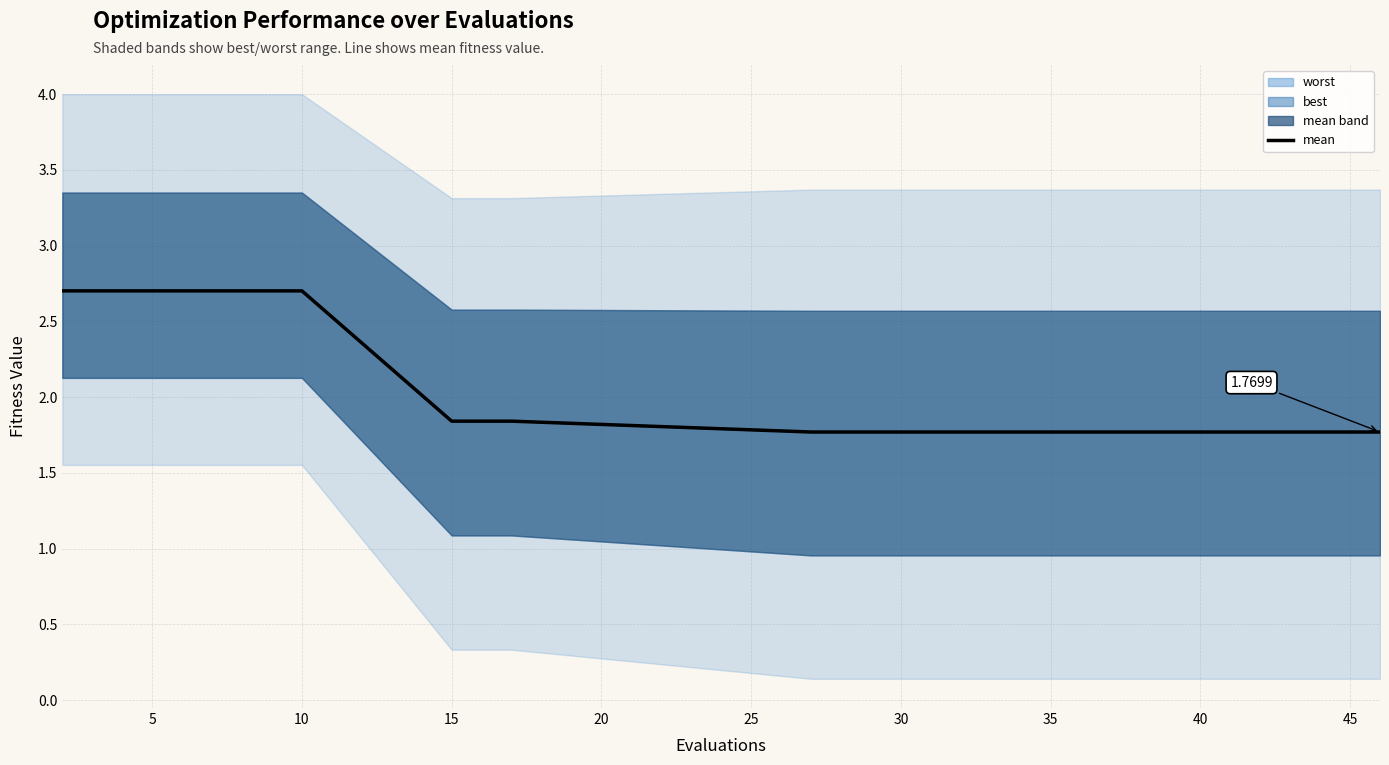

How many lines are shown in the chart?

1